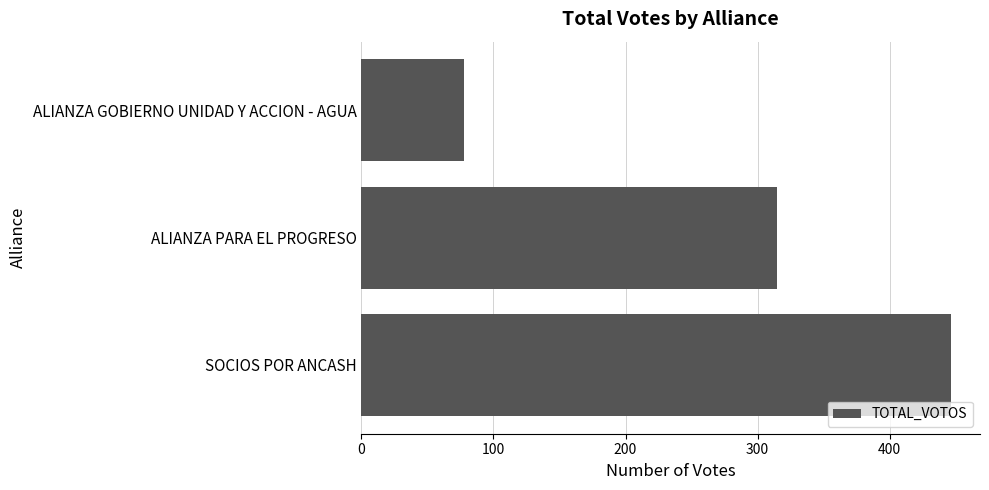

True or false: the data shows 315 at ALIANZA PARA EL PROGRESO.

True